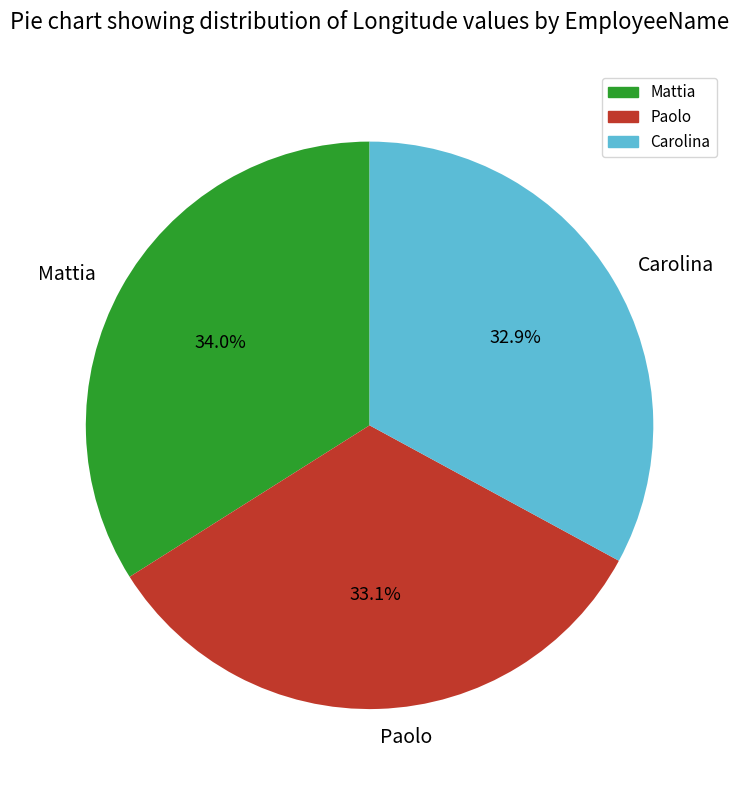

Is there a majority slice in this chart?

No